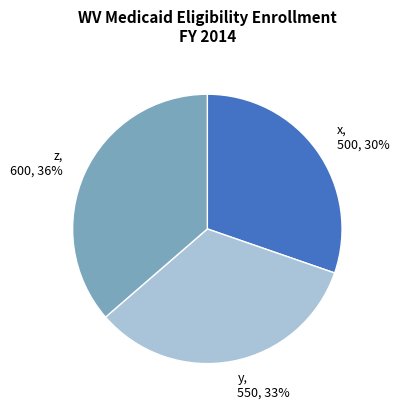

How many segments does this pie chart have?

3